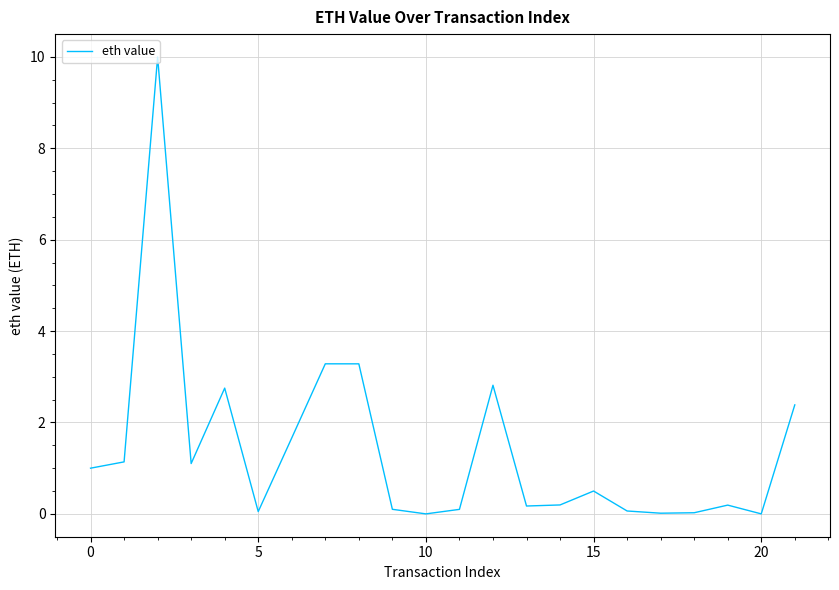

What is the difference between the maximum and minimum values?

10.0